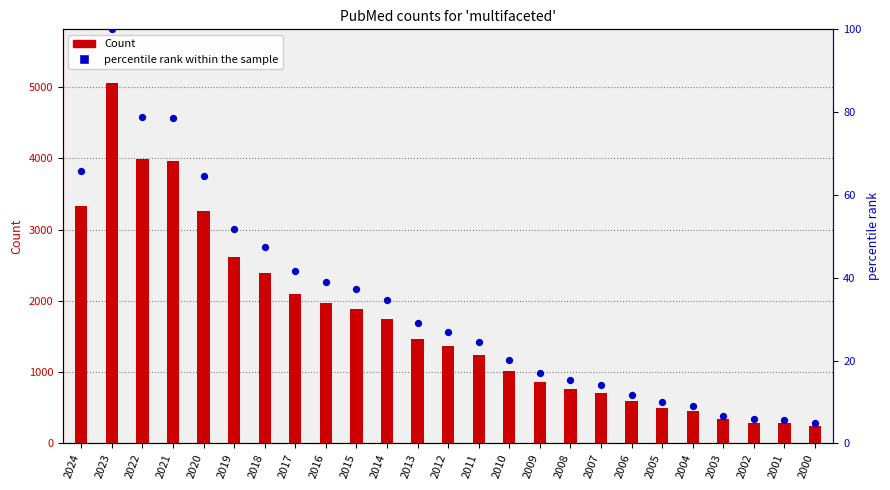

What is the total value across all series at 2004?

467.1